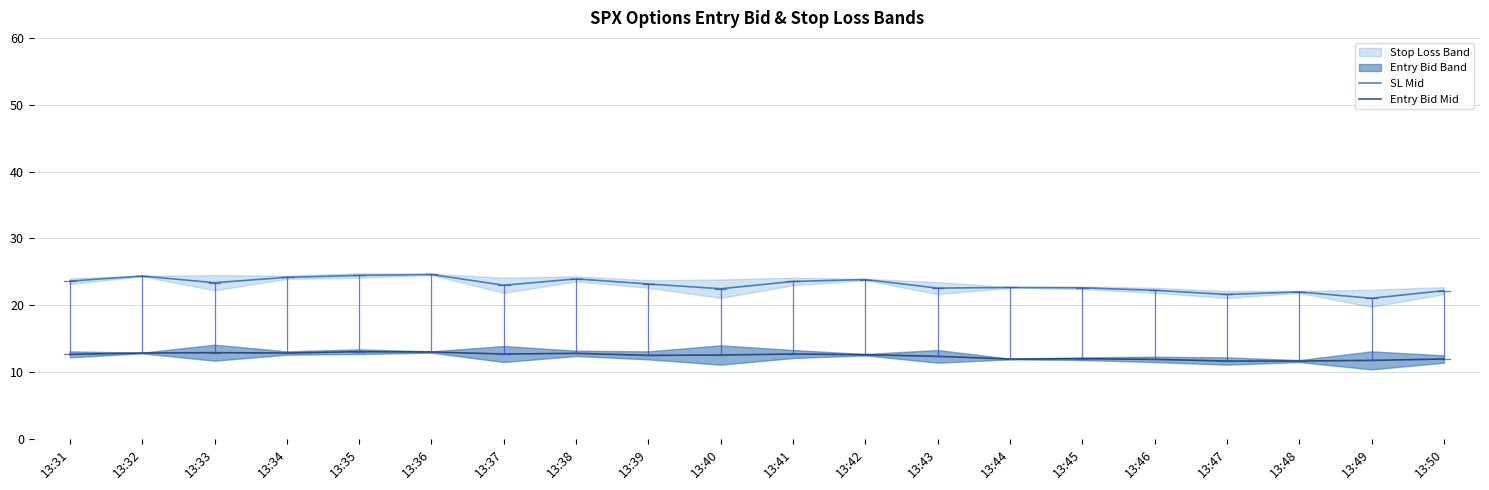

At which category does SL Mid reach its first local peak?

13:32